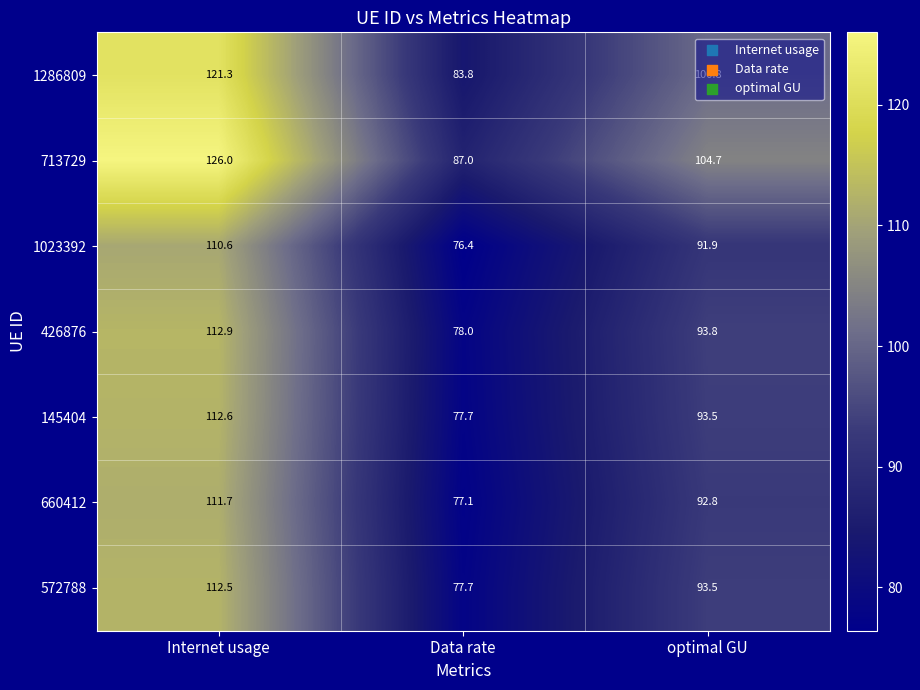

How many categories are shown in the chart?

3